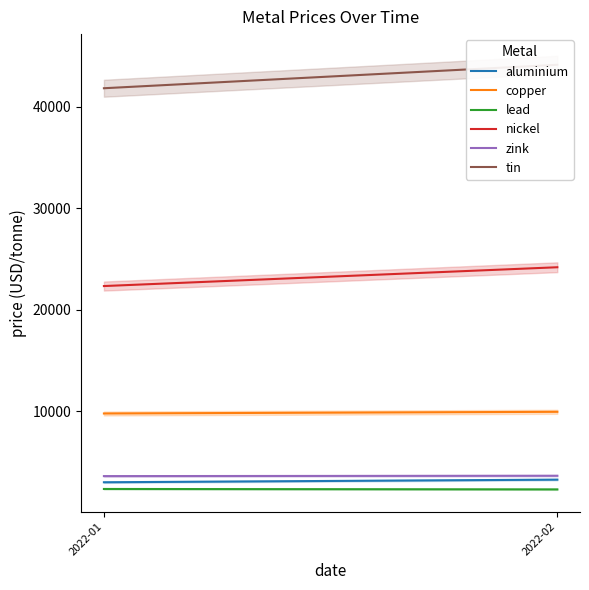

The value of tin at 2022-02 is 71625.7. True or false?

False